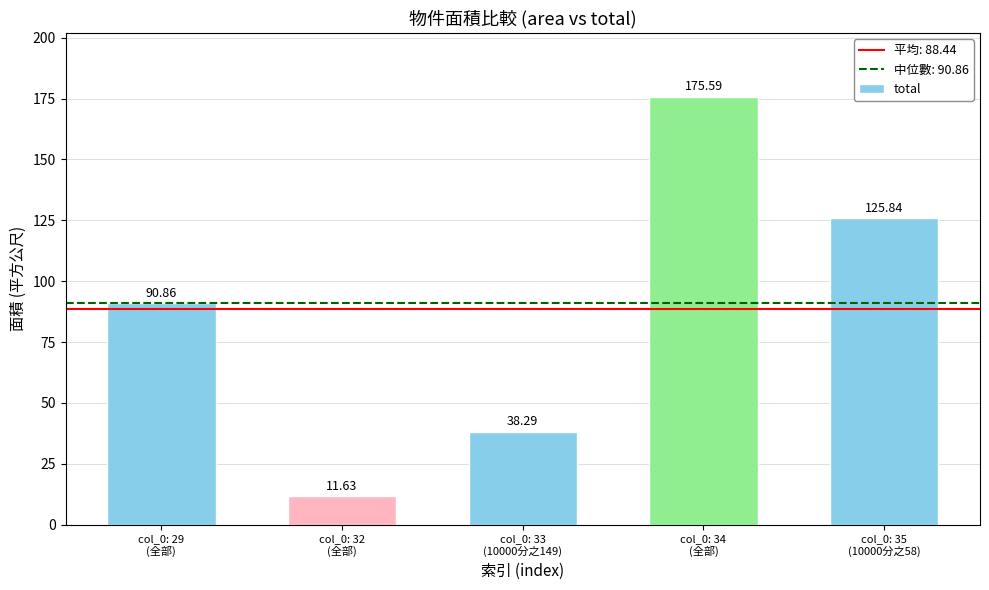

What is the difference between the values at col_0: 34
(全部) and col_0: 32
(全部)?

164.0